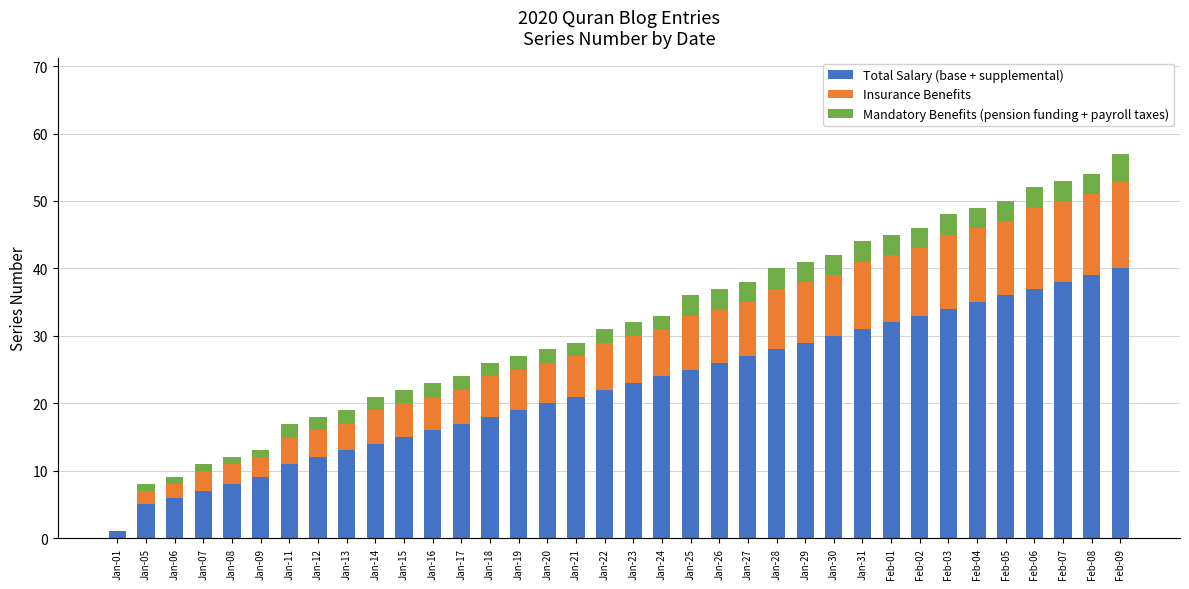

What is the sum of all Total Salary (base + supplemental) values?

801